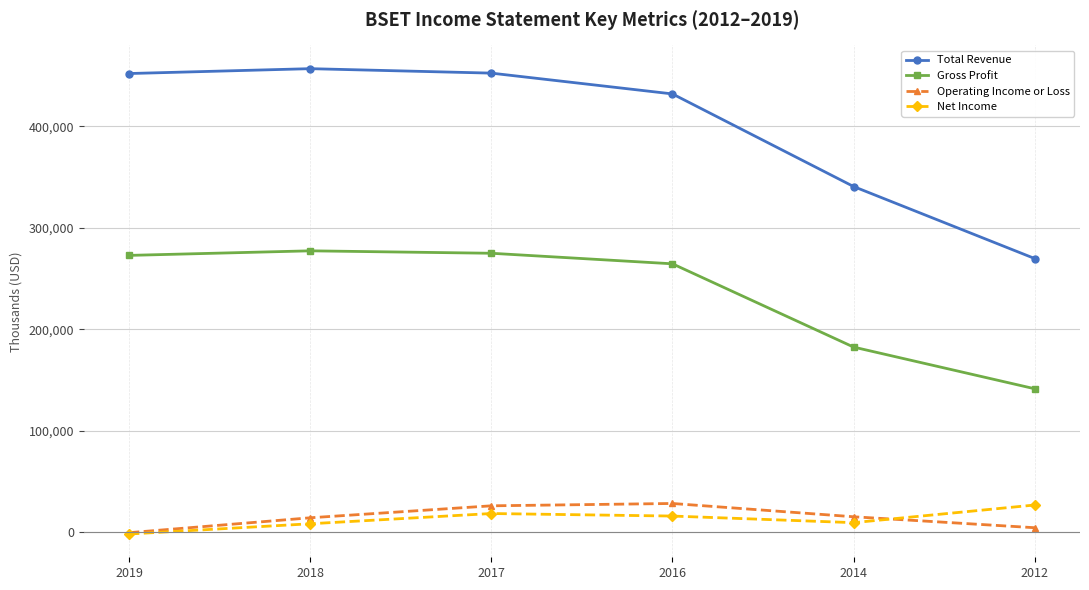

How many values in Net Income are below zero?

1